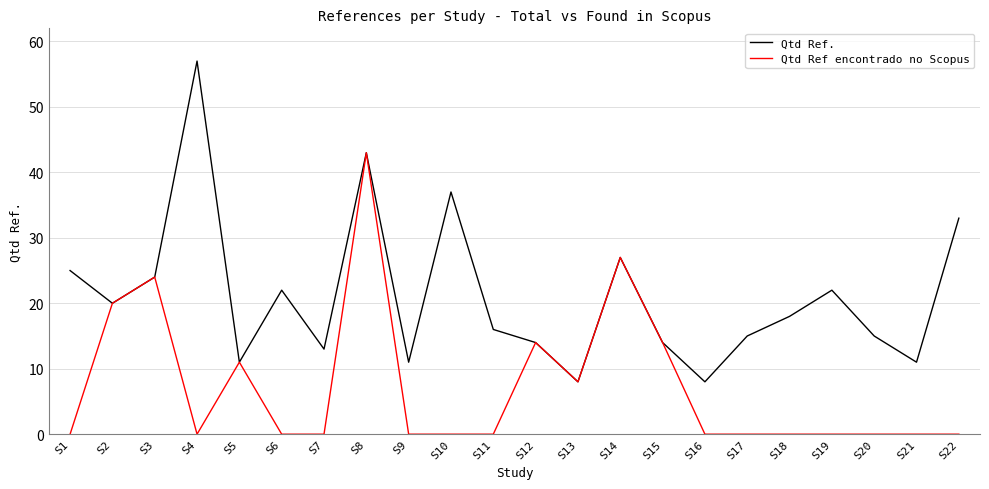

Reading right to left, transcribe all the data shown in this chart.

Qtd Ref.: 33	11	15	22	18	15	8	14	27	8	14	16	37	11	43	13	22	11	57	24	20	25
Qtd Ref encontrado no Scopus: 0	0	0	0	0	0	0	14	27	8	14	0	0	0	43	0	0	11	0	24	20	0